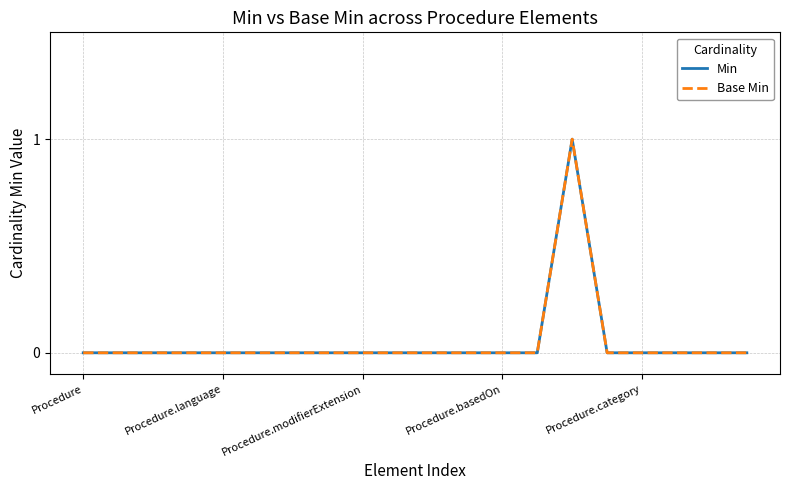

At which category is the sum across all series the highest?

14